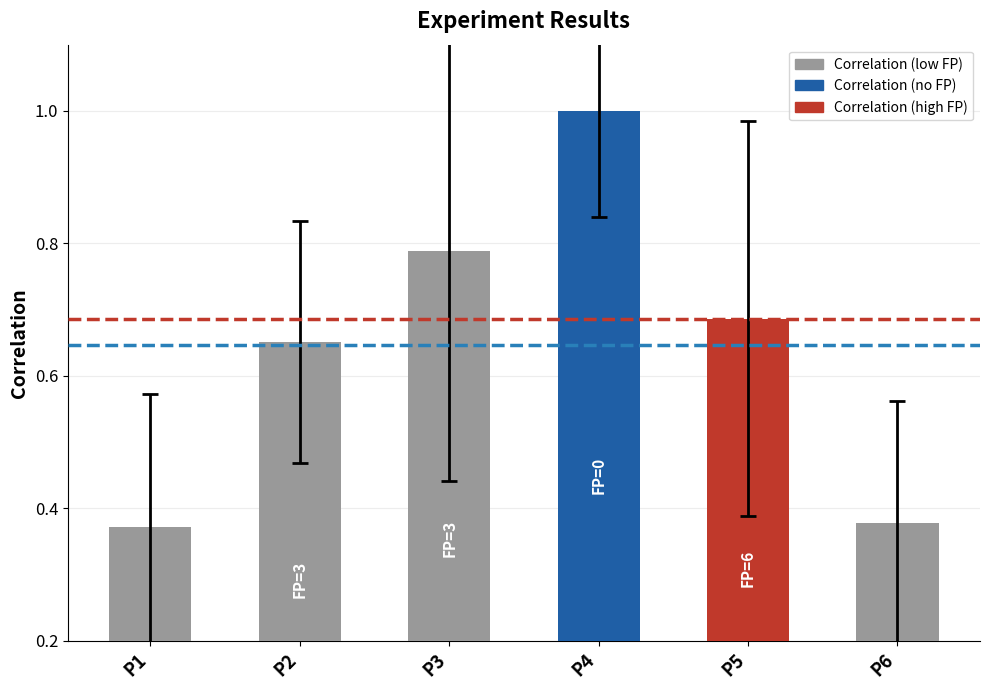

True or false: the data shows 0.7 at P4.

False